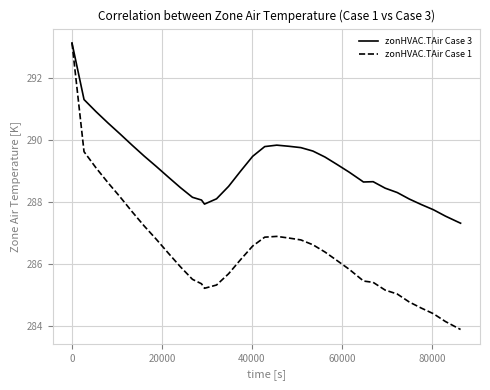

What is the minimum value shown in the chart?

283.9